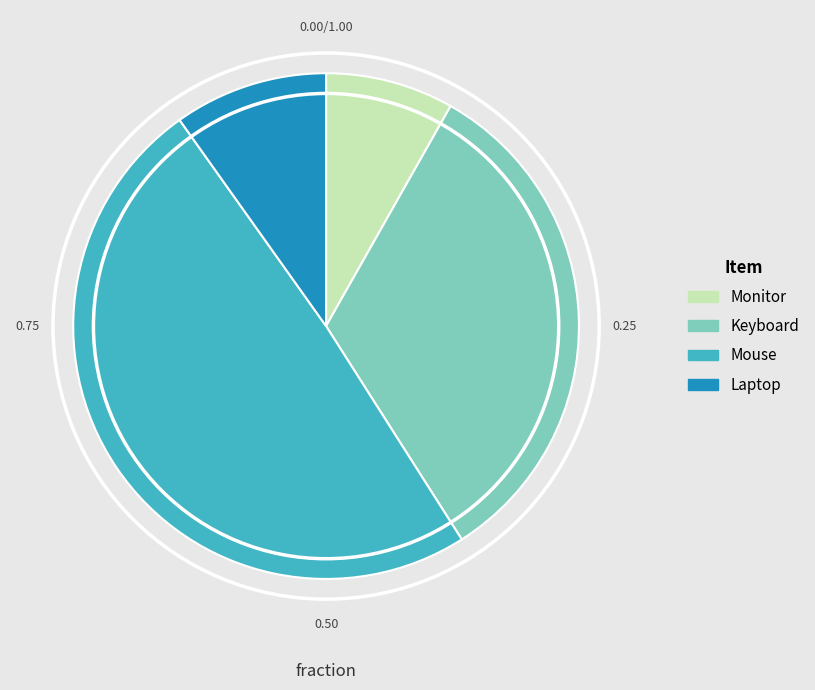

Count the number of slices in the pie.

4